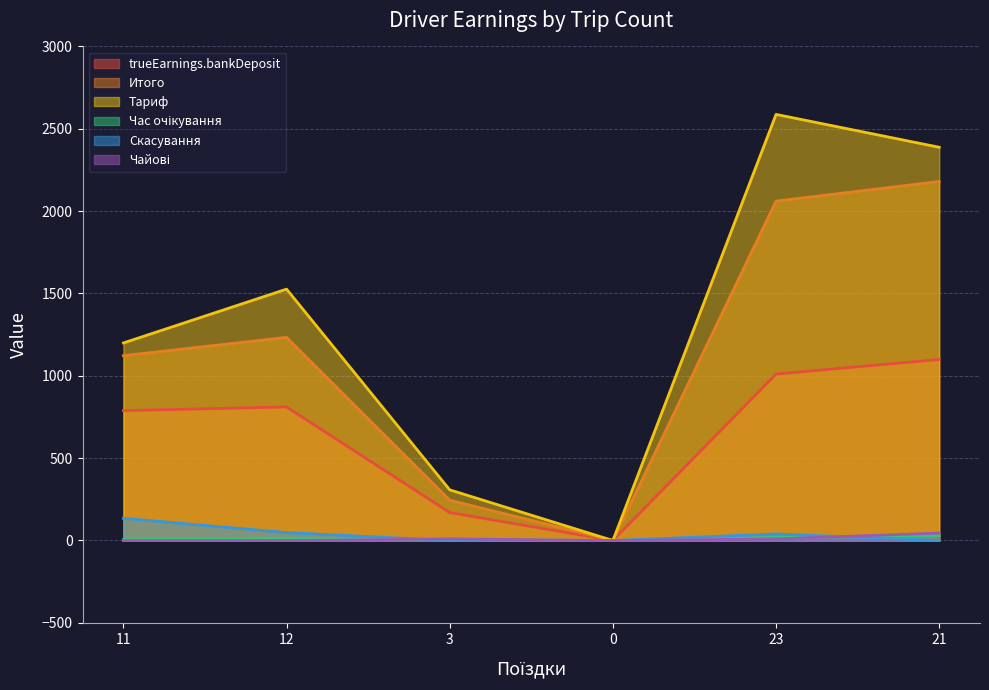

Where is Тариф nearest to the value 1293?

11